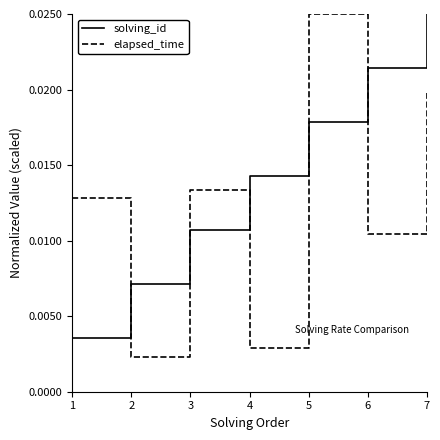

Which series has the largest total across all categories?

solving_id